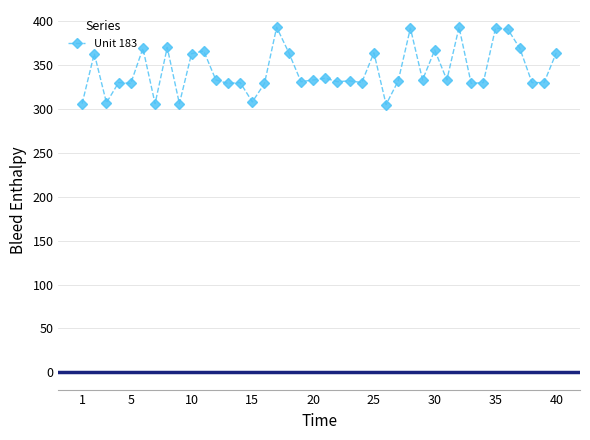

What is the value of the 15th point from the left?

308